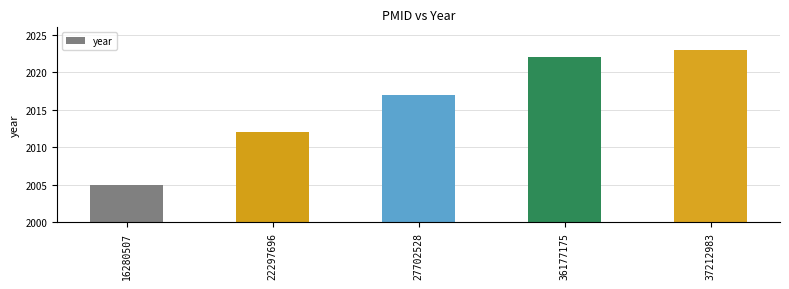

What is the value of the 4th bar from the left?

2022